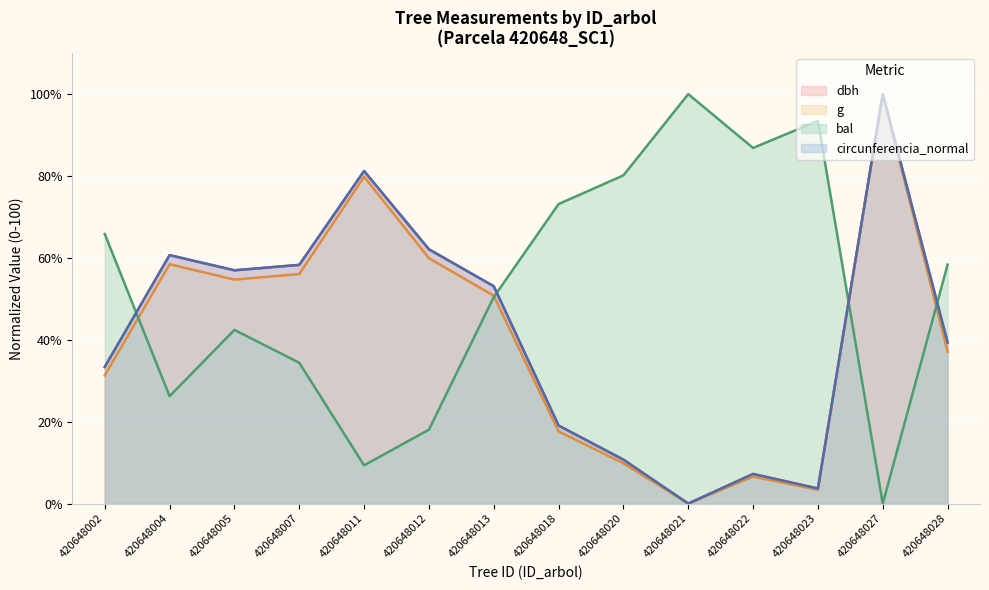

Does the chart display data point markers on the line(s)?

No